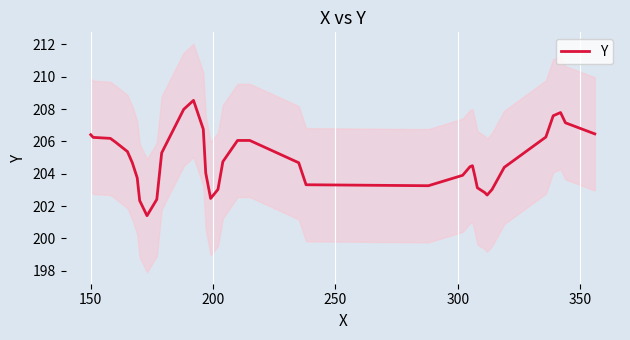

What is the minimum value for Y?

201.4